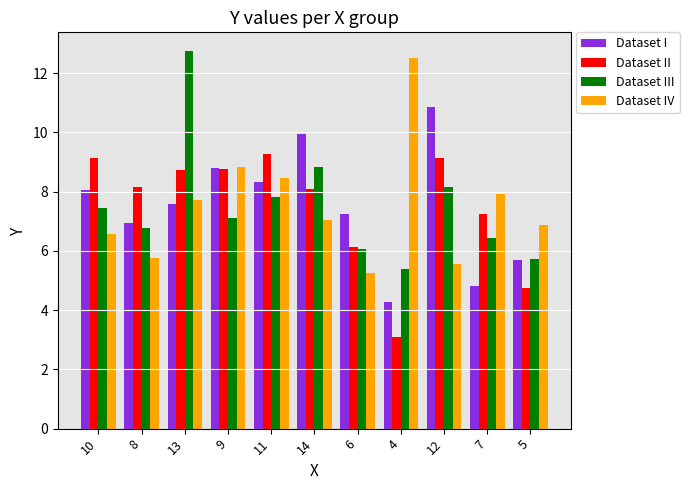

What is the label of the 3rd bar from the right?

12